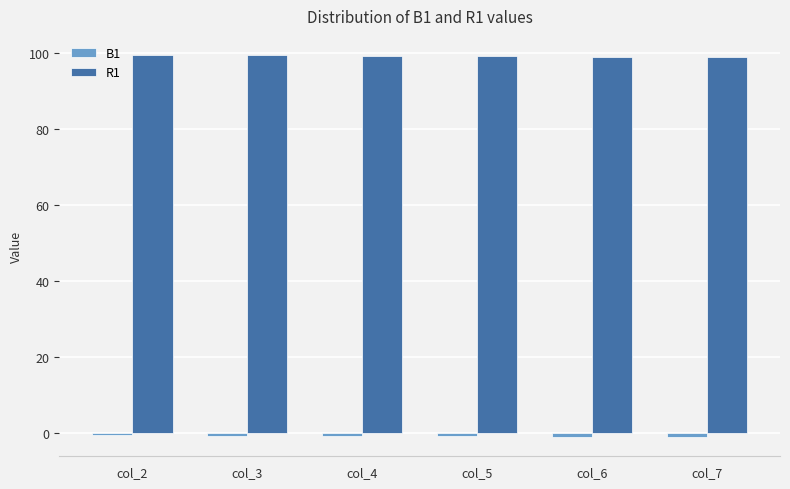

What is the lowest value of the R1 series?

98.9